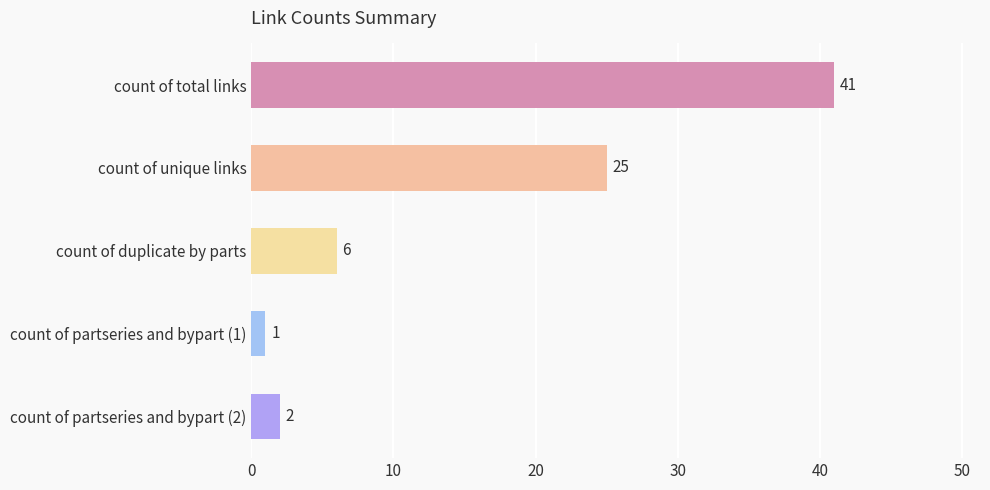

How many data points are less than 6?

2